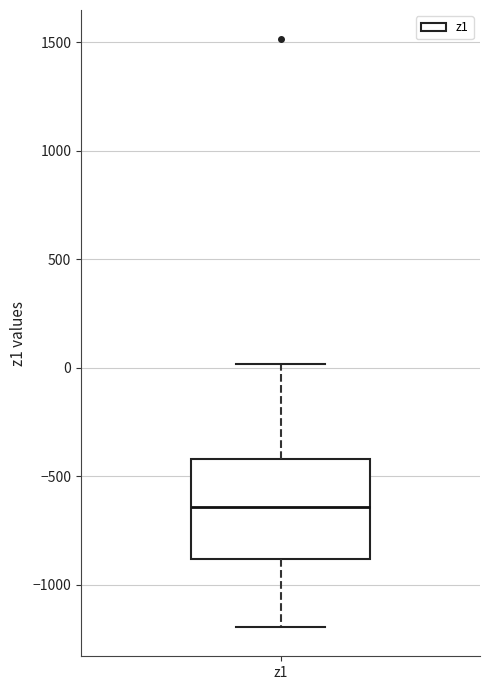

Read this box plot against the y-axis: the position of the median line, the range covered by the box, and the ends of both whiskers. The values are not printed on the chart, so give them approximately, as read against the axis.

median -650, box -900 to -400, whiskers -1200 to 0